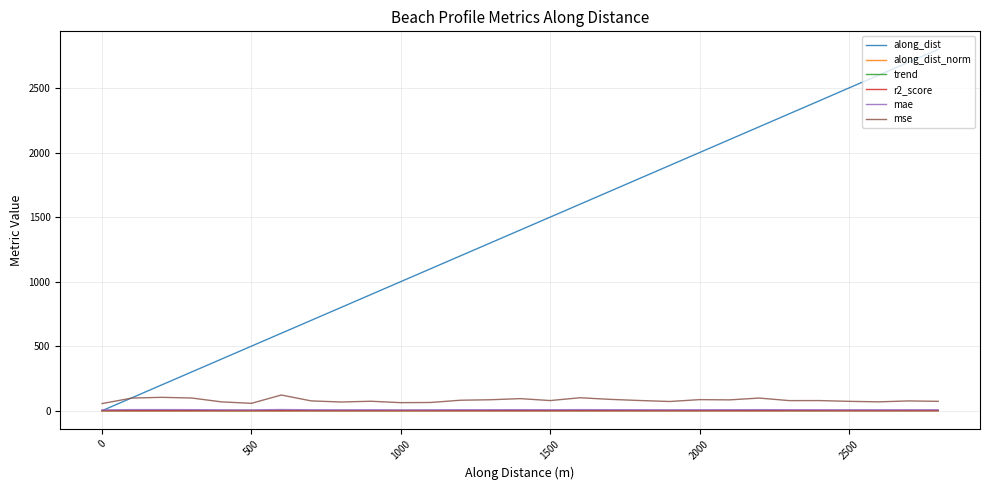

Which series has the widest spread of values?

along_dist